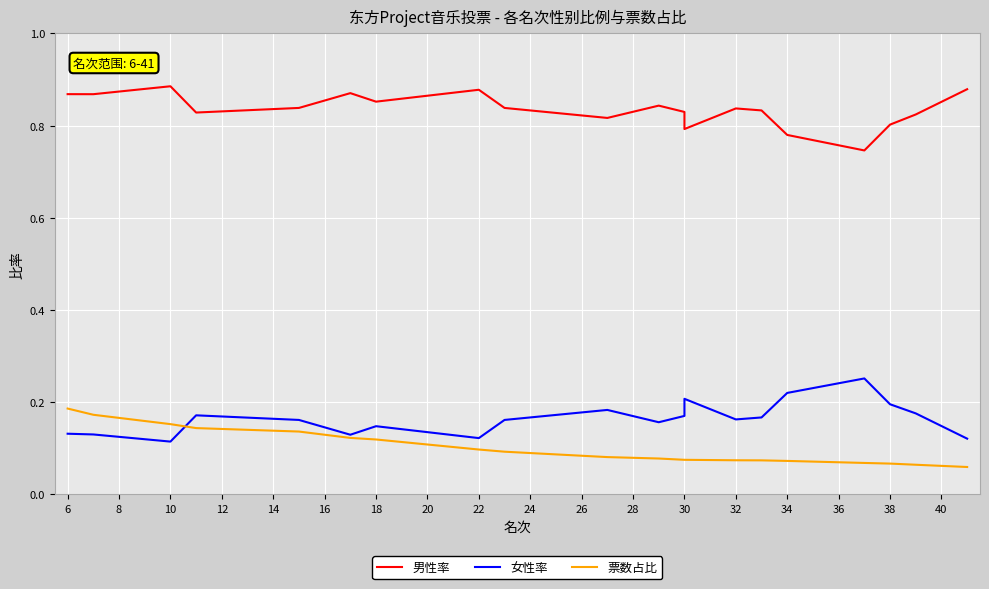

What is the maximum value for 男性率?

0.9